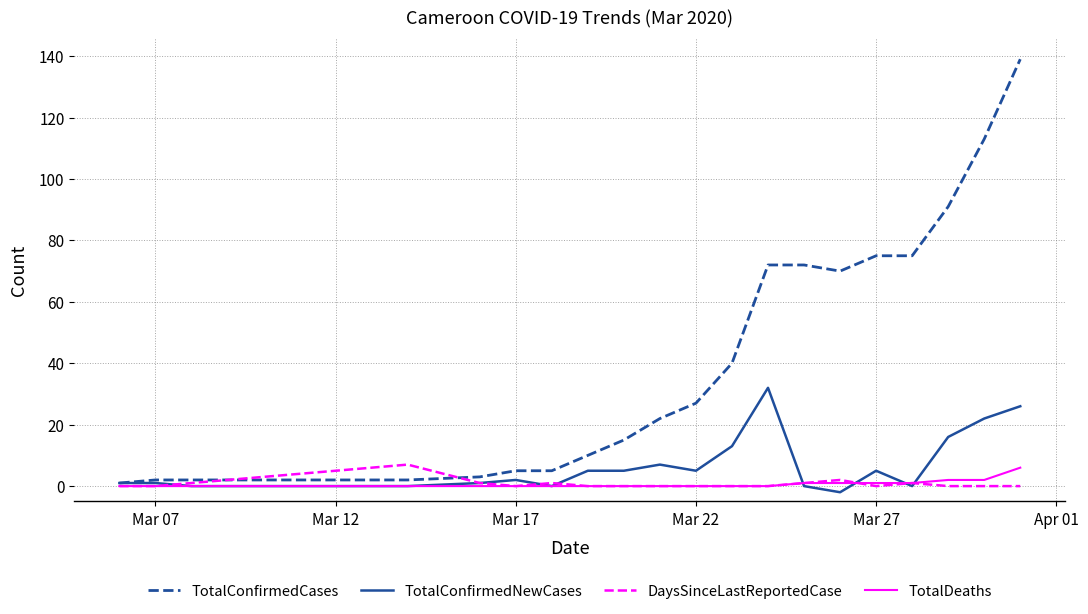

What is the minimum value shown in the chart?

-2